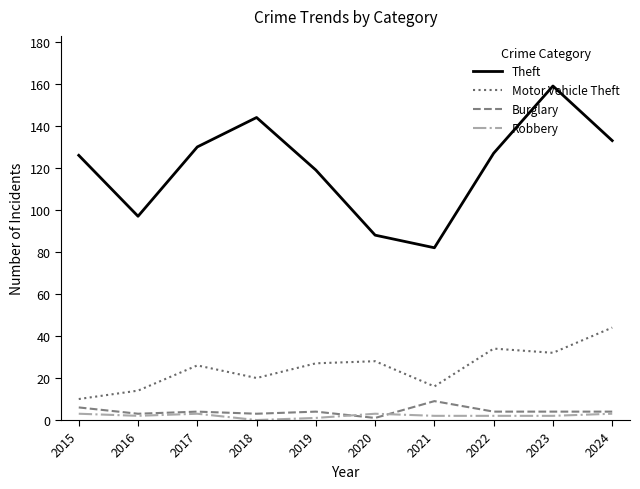

True or false: Theft has more than 0 interior local peaks.

True